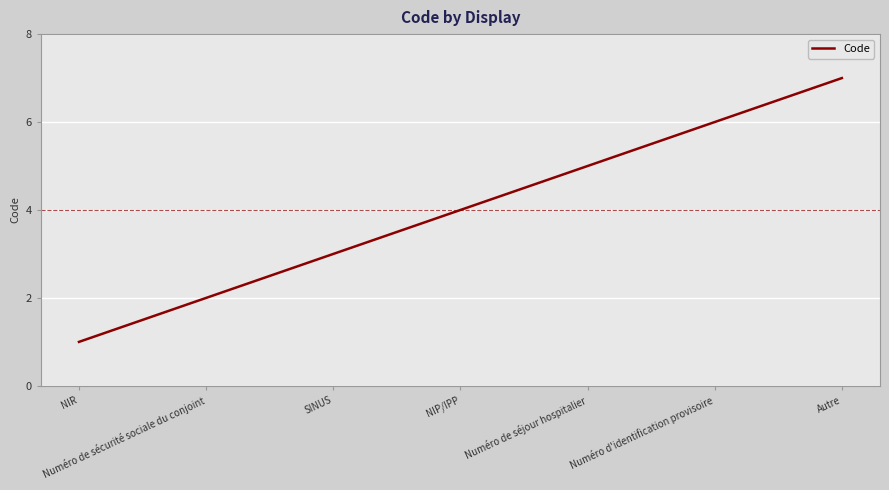

Which label corresponds to the smallest value in the chart?

NIR